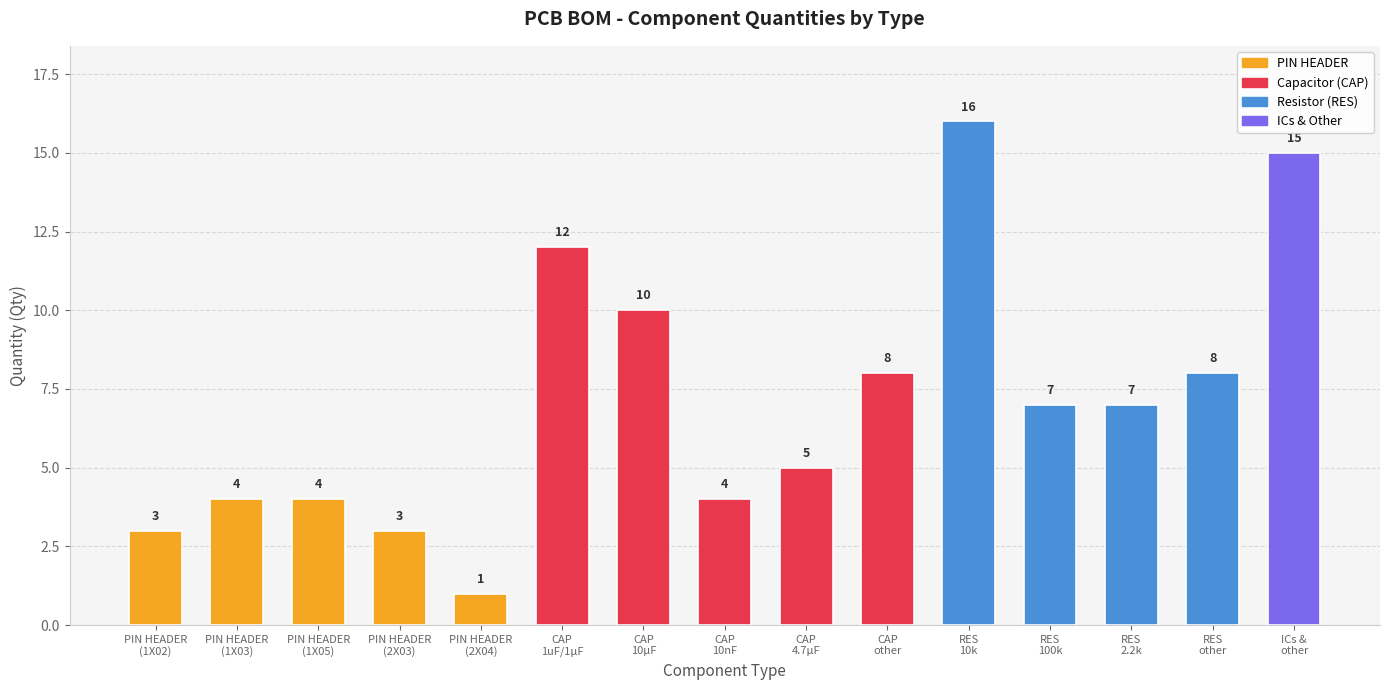

The chart shows a value of 1 at PIN HEADER
(2X04). True or false?

True